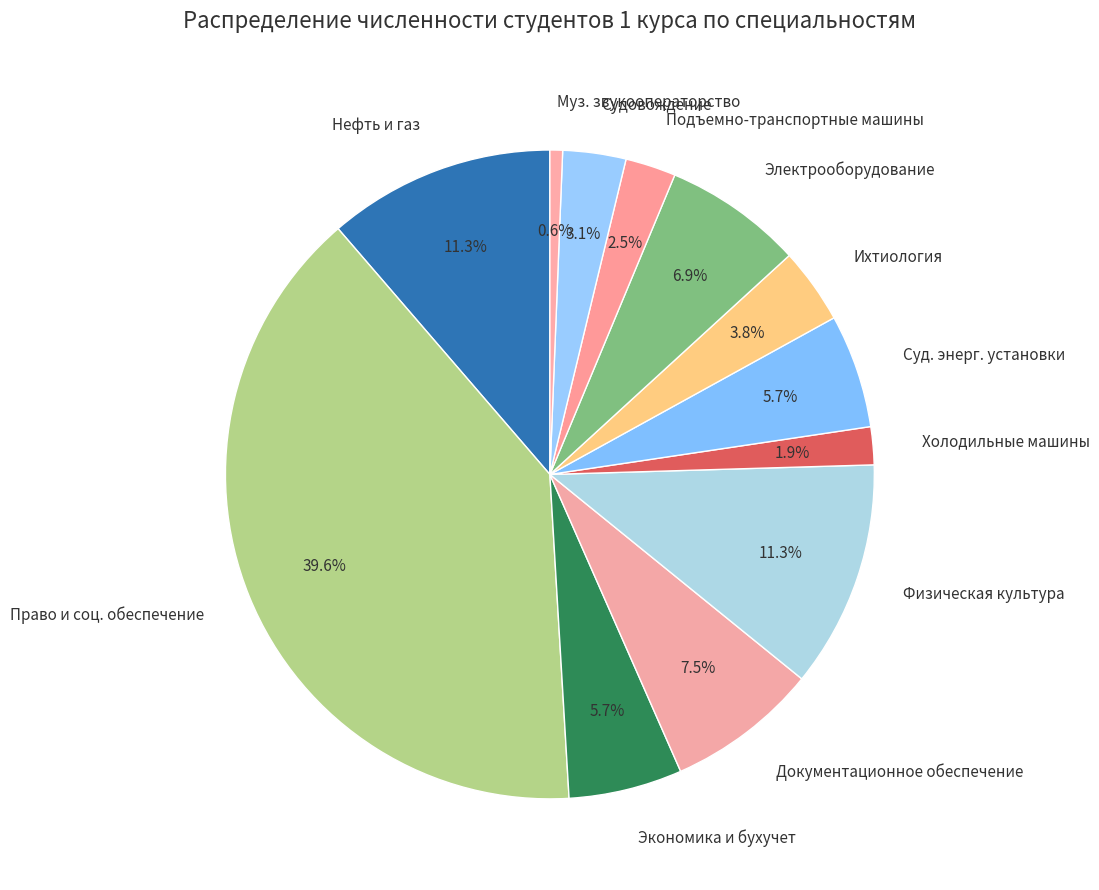

How much of the chart is everything except Документационное обеспечение?

92.5%